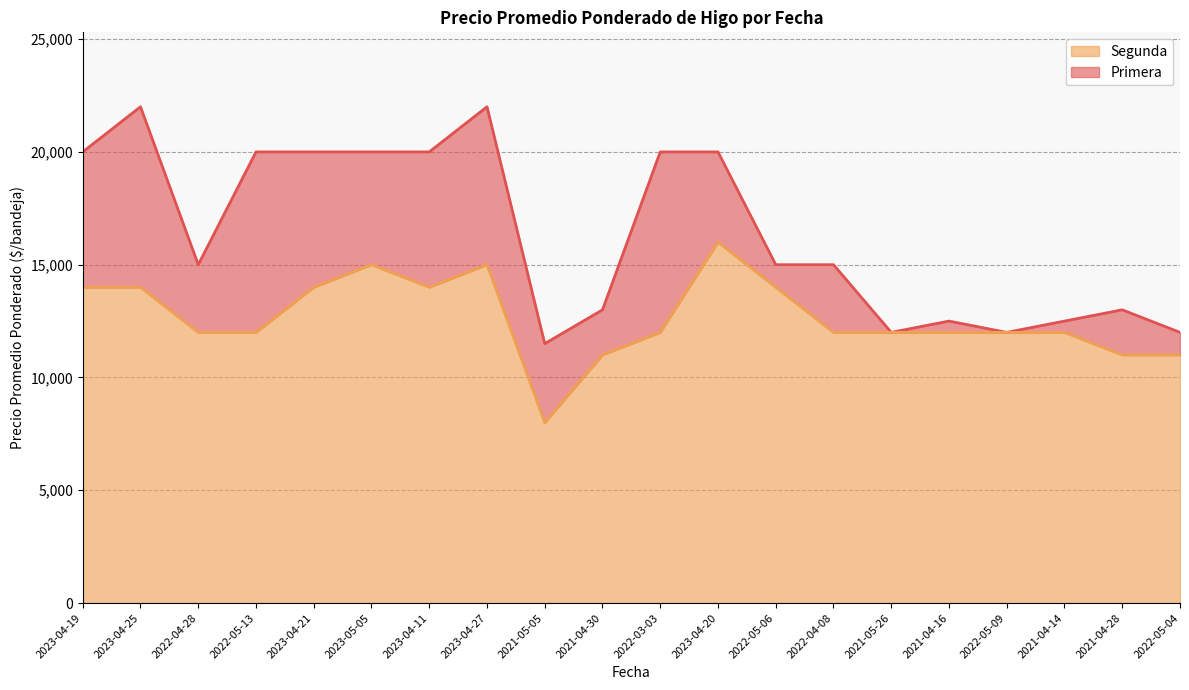

In Primera, how many points are lower than both neighbors (excluding endpoints)?

4